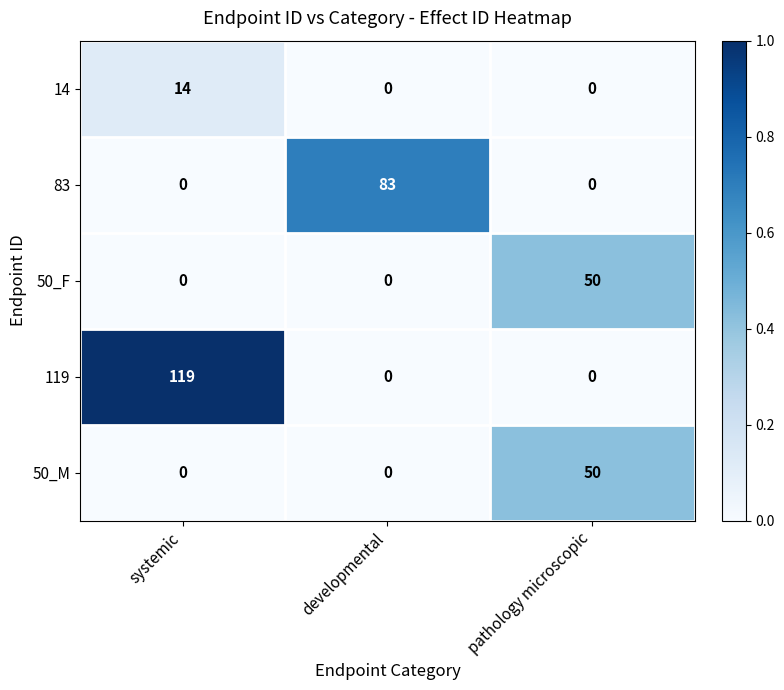

At which label does 14 reach its peak?

systemic